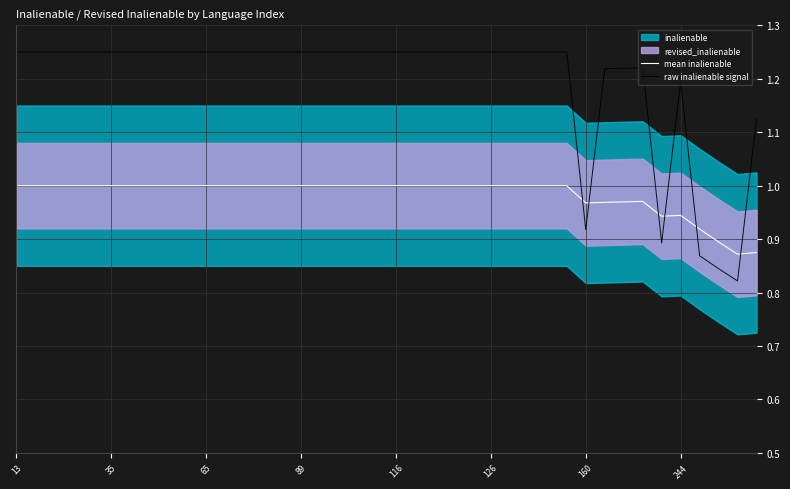

How many data points does each series have?

40